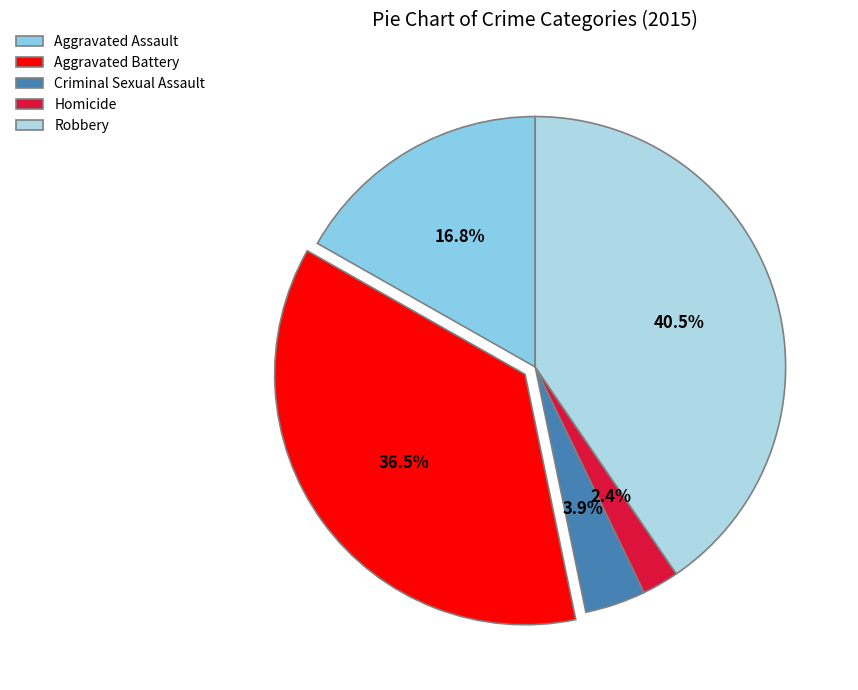

Does Robbery account for over 50% of the chart?

No